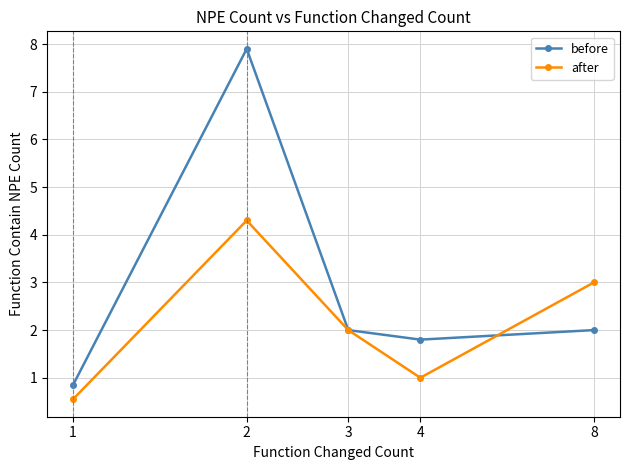

List the series in order of their overall mean, highest first.

before, after